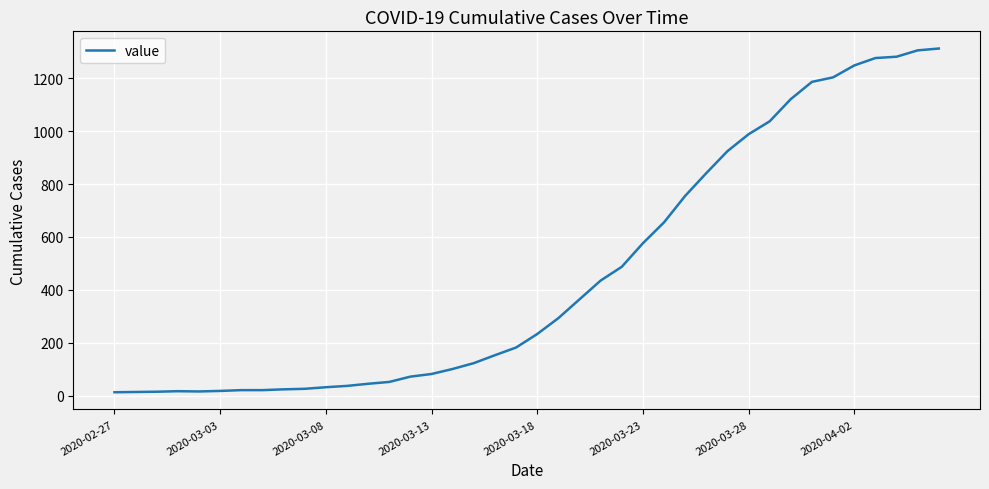

What is the difference between the maximum and minimum values?

1299